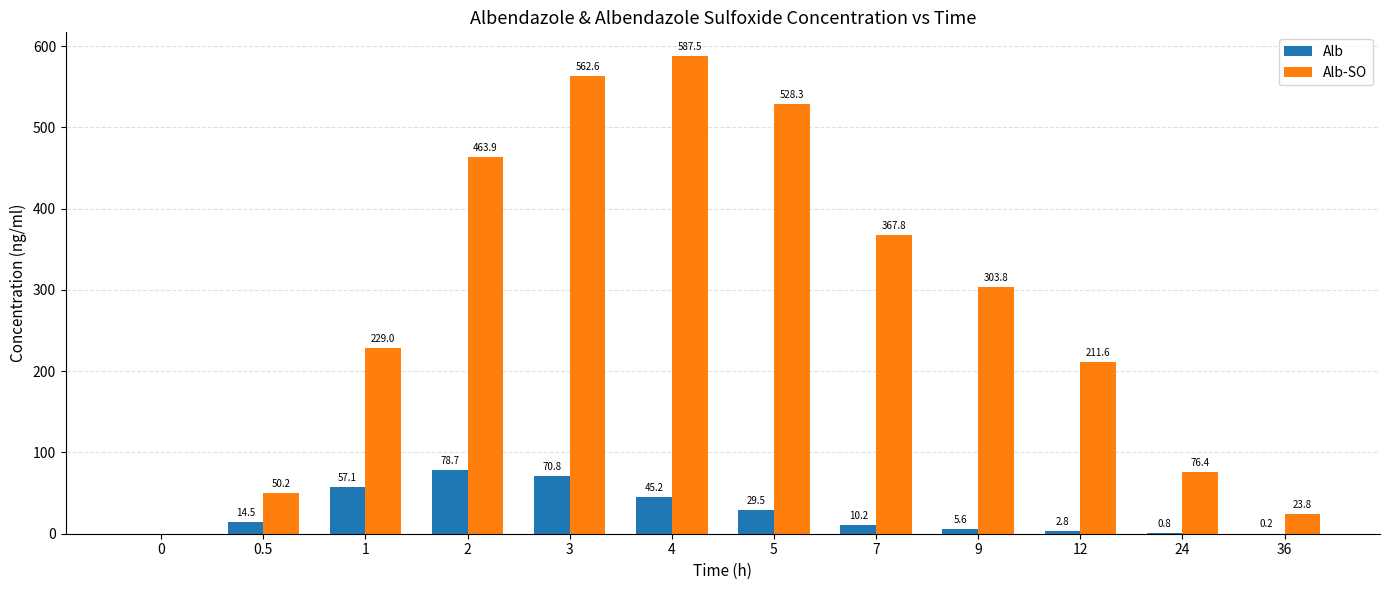

How many groups of bars are there?

12